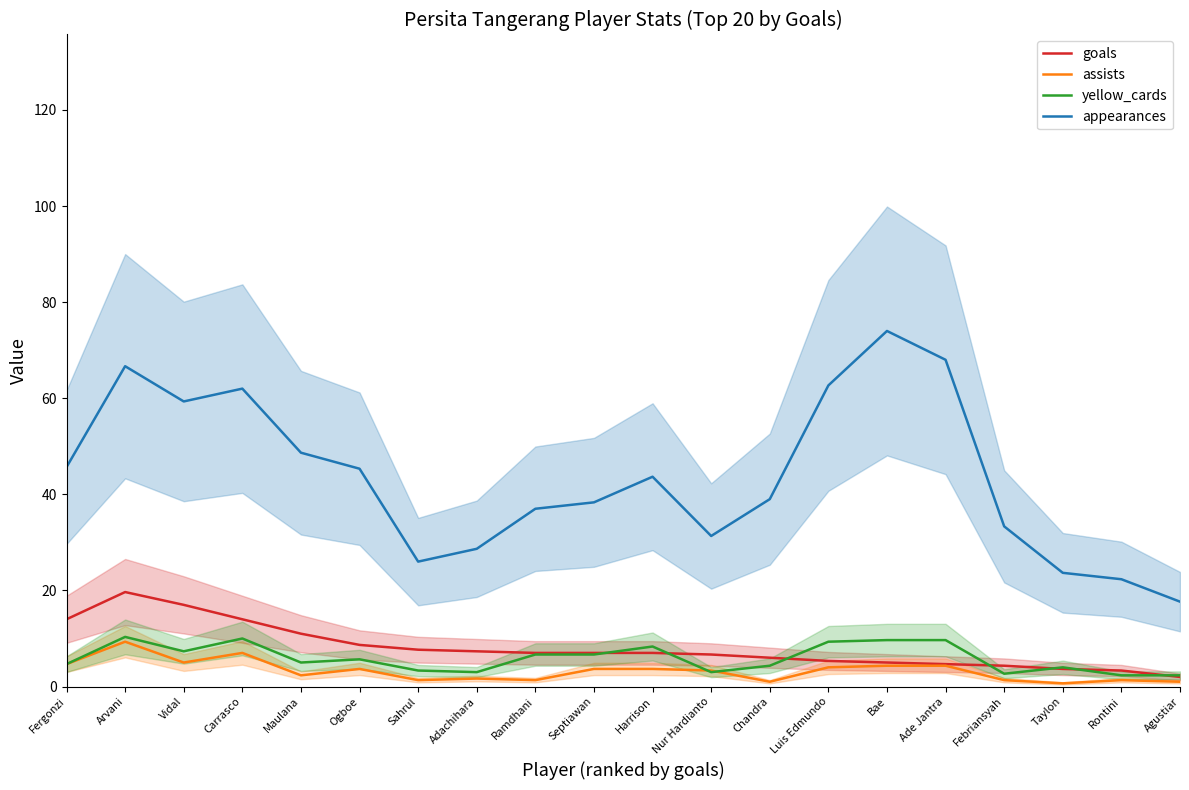

Which has a higher value, Ogboe or Chandra?

Ogboe